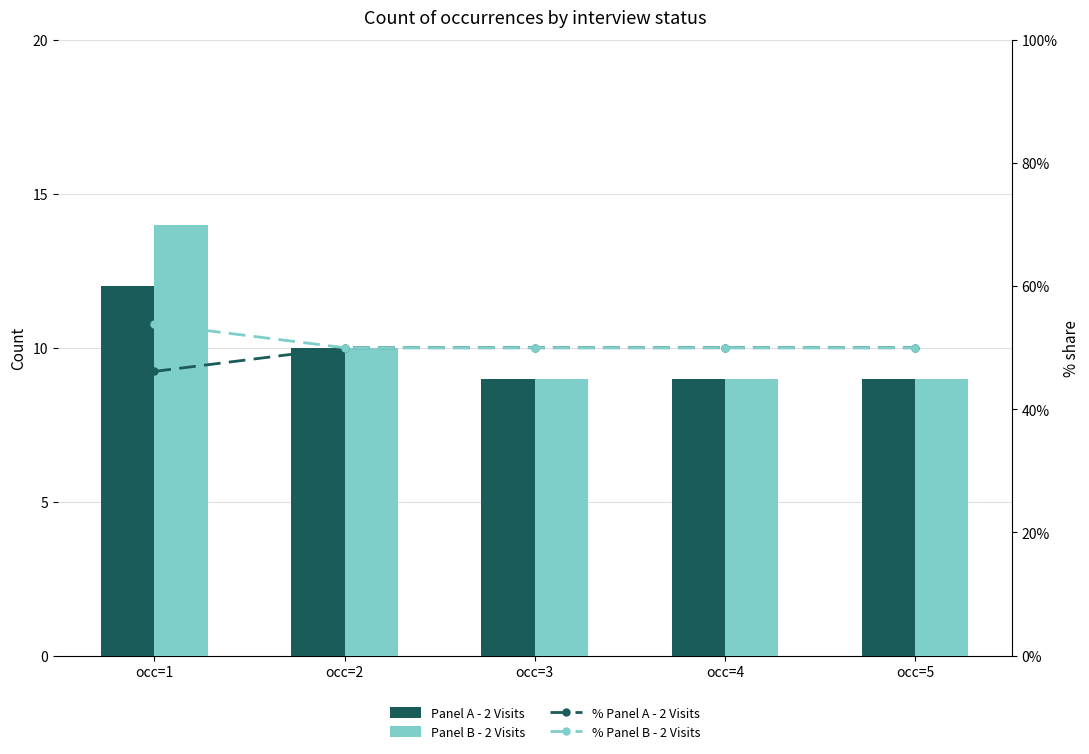

Does the chart contain any negative values?

No